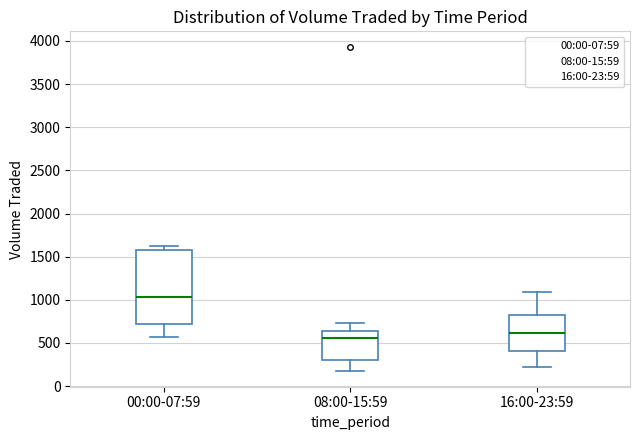

Comparing the boxes themselves (not the whiskers), which one is the tallest?

00:00-07:59